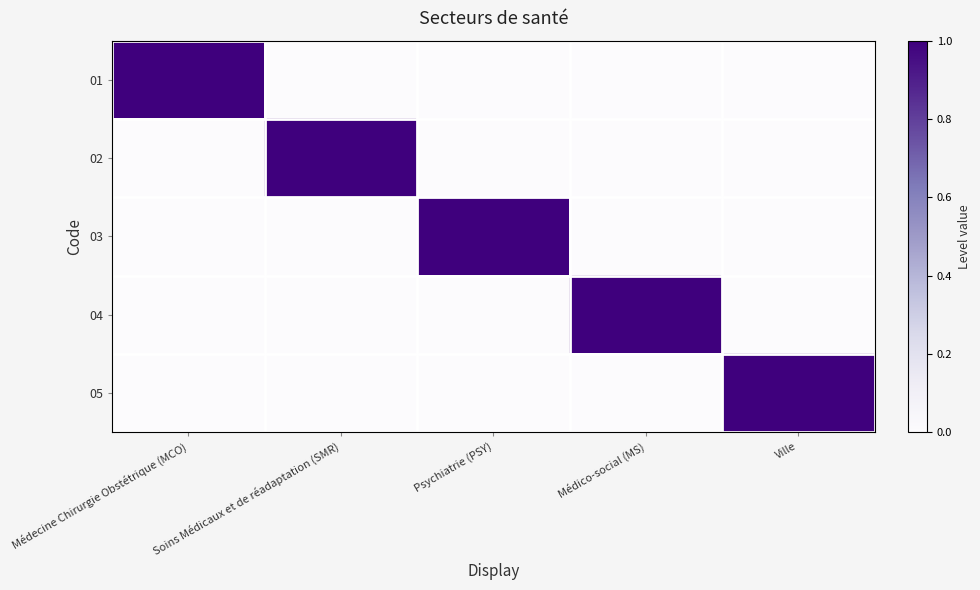

Reading left to right, transcribe all the data shown in this chart.

01: Médecine Chirurgie Obstétrique (MCO)=1	Soins Médicaux et de réadaptation (SMR)=0	Psychiatrie (PSY)=0	Médico-social (MS)=0	Ville=0
02: Médecine Chirurgie Obstétrique (MCO)=0	Soins Médicaux et de réadaptation (SMR)=1	Psychiatrie (PSY)=0	Médico-social (MS)=0	Ville=0
03: Médecine Chirurgie Obstétrique (MCO)=0	Soins Médicaux et de réadaptation (SMR)=0	Psychiatrie (PSY)=1	Médico-social (MS)=0	Ville=0
04: Médecine Chirurgie Obstétrique (MCO)=0	Soins Médicaux et de réadaptation (SMR)=0	Psychiatrie (PSY)=0	Médico-social (MS)=1	Ville=0
05: Médecine Chirurgie Obstétrique (MCO)=0	Soins Médicaux et de réadaptation (SMR)=0	Psychiatrie (PSY)=0	Médico-social (MS)=0	Ville=1